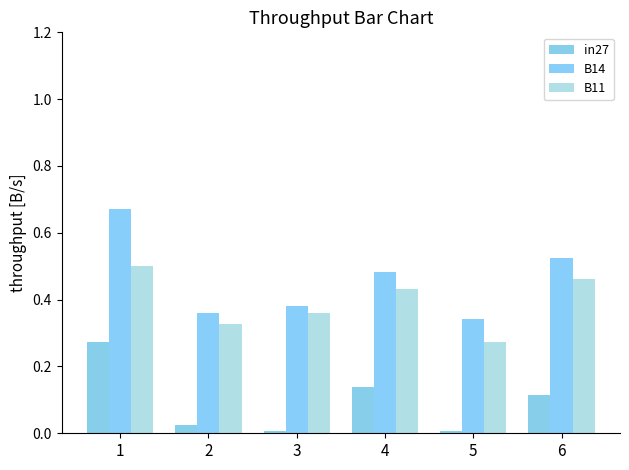

True or false: B11 has a value of 0.4 at 3.

True